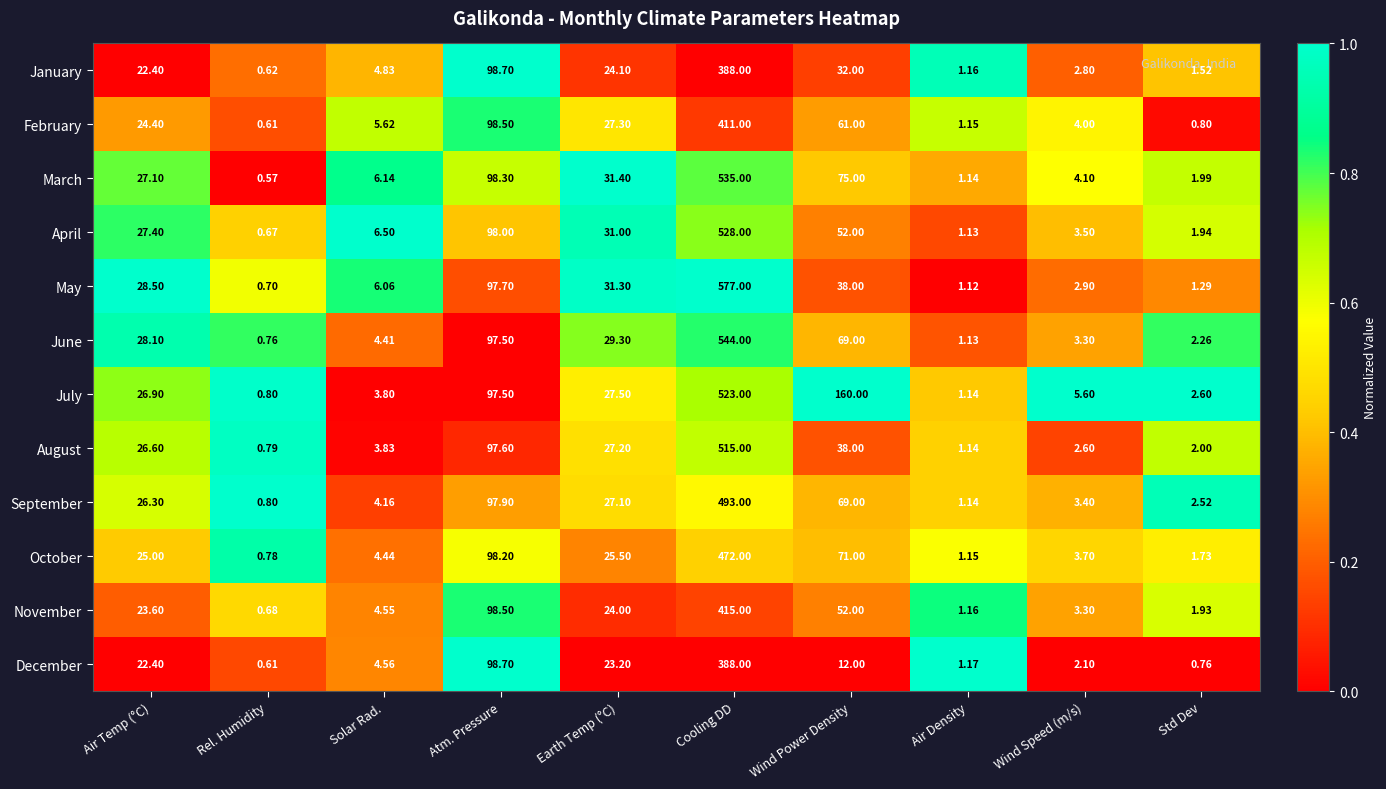

Which category has the lowest value in the September series?

Rel. Humidity